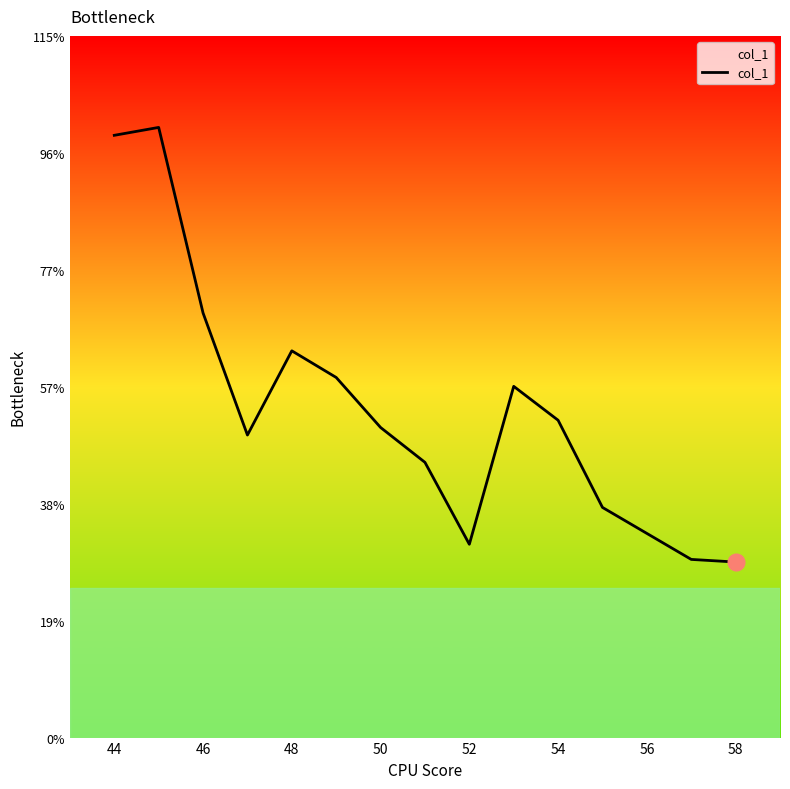

Does the chart have visible grid lines?

No